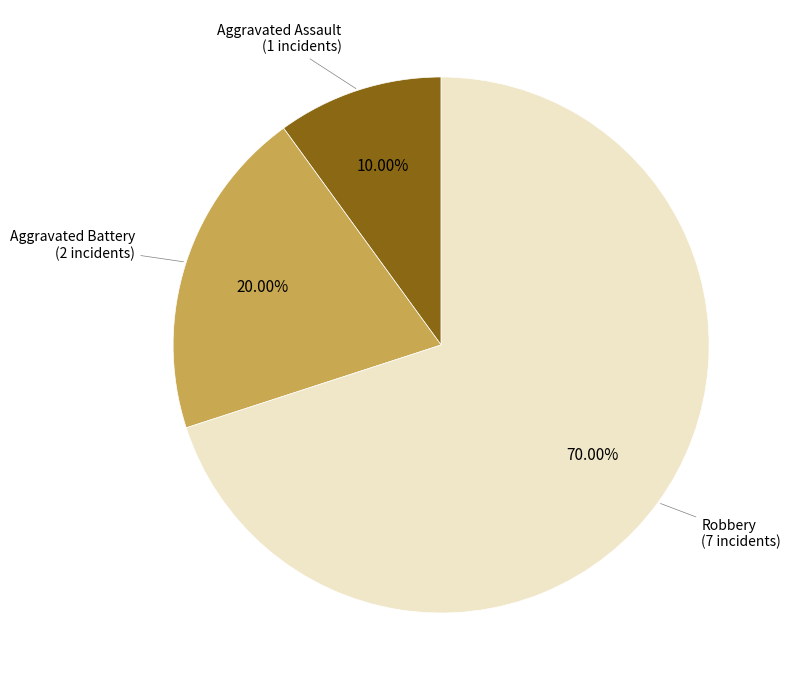

Is there any slice that represents more than half of the pie?

Yes